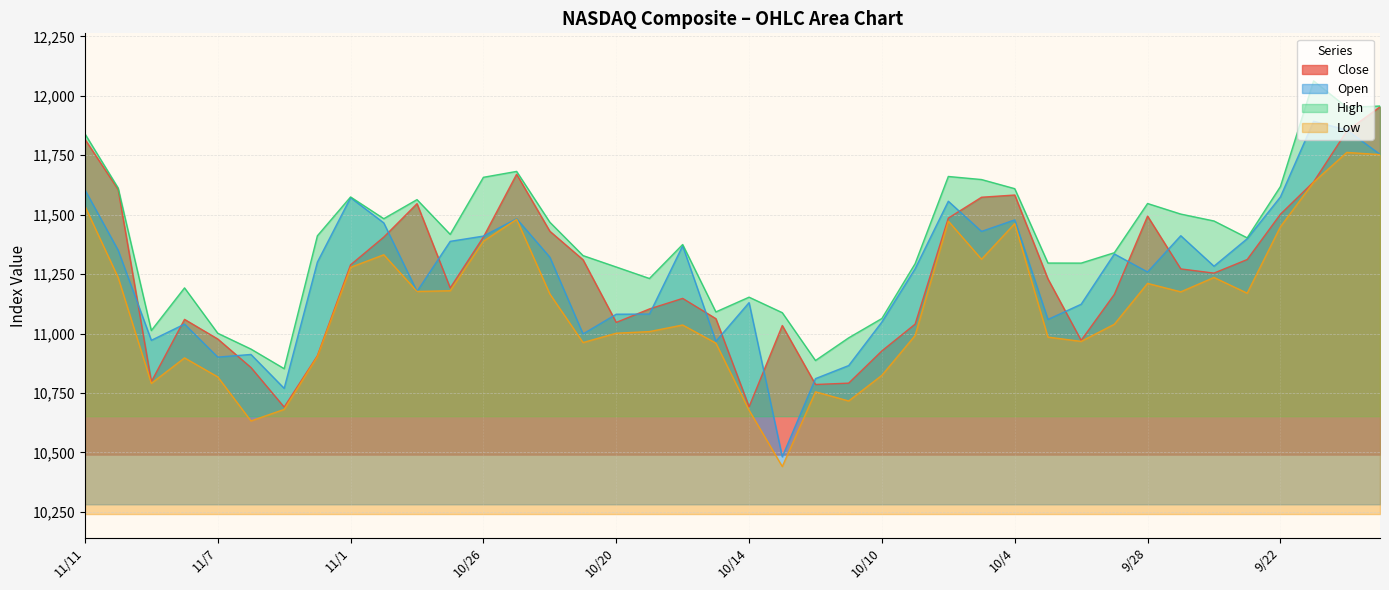

What is the label of the 10th point from the right?

9/30